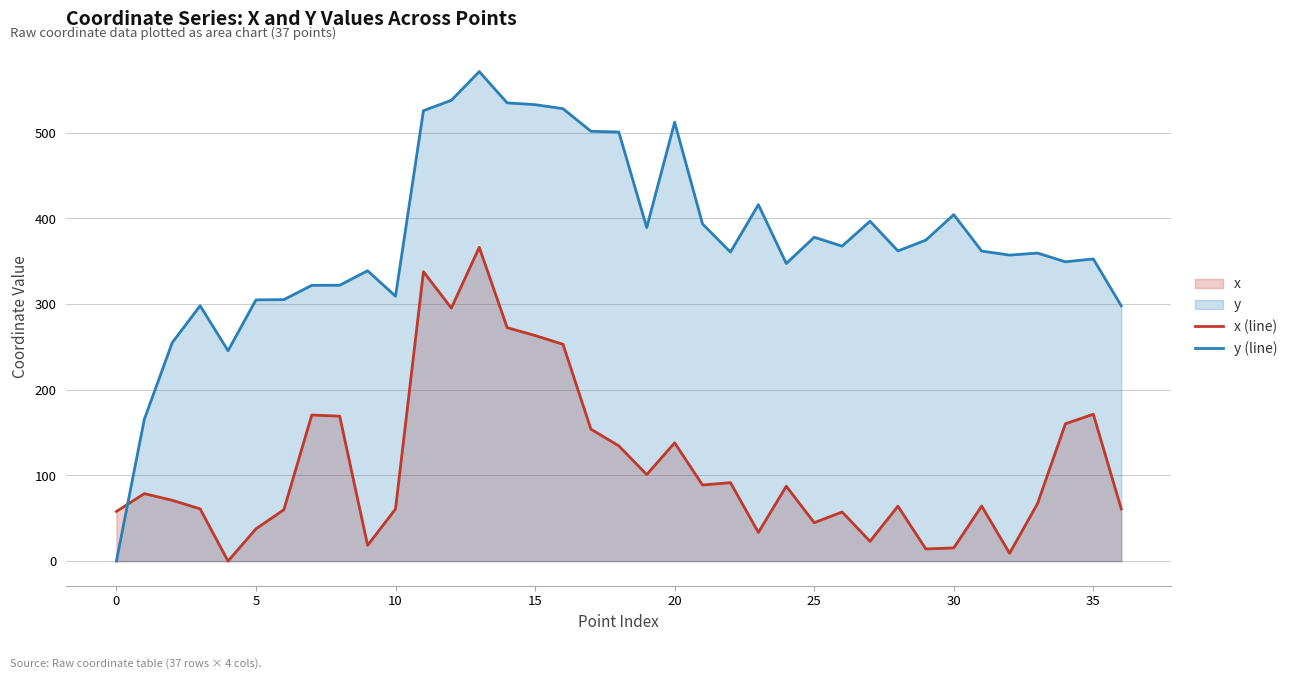

Reading left to right, list all the values displayed in this chart.

x (line): 58.0	78.8	71.0	61.0	0.0	37.7	60.0	170.6	169.2	18.5	60.9	337.8	295.4	366.3	272.5	263.3	253.1	154.0	134.6	101.0	138.1	88.8	91.6	33.5	87.4	44.9	57.4	23.2	64.1	14.2	15.4	64.3	9.2	67.1	160.3	171.5	61.0
y (line): 0.0	165.5	255.0	298.1	245.6	305.0	305.2	321.9	322.0	339.0	309.3	525.8	537.9	571.4	534.9	532.8	528.1	501.8	500.9	389.4	512.3	393.5	360.8	416.1	347.4	378.0	367.7	396.8	362.1	374.7	404.5	361.9	357.2	359.6	349.4	352.7	298.1